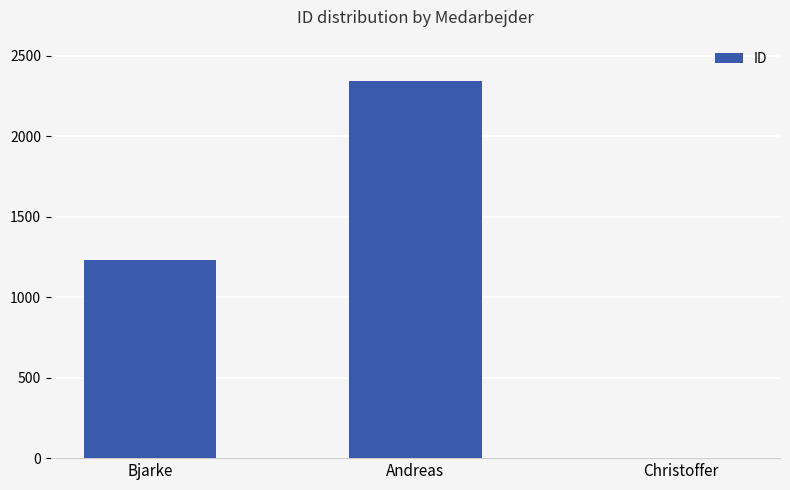

What value does the data have at Bjarke?

1234